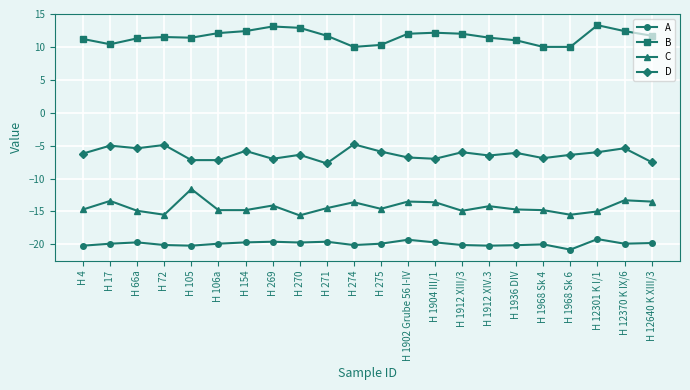

True or false: C has a value of -18.3 at H 274.

False